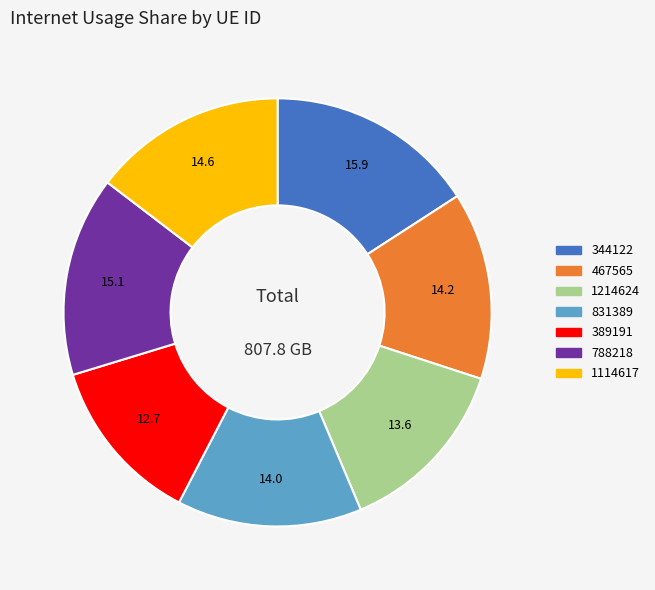

Is the sum of 1114617 and 831389 greater than half?

No